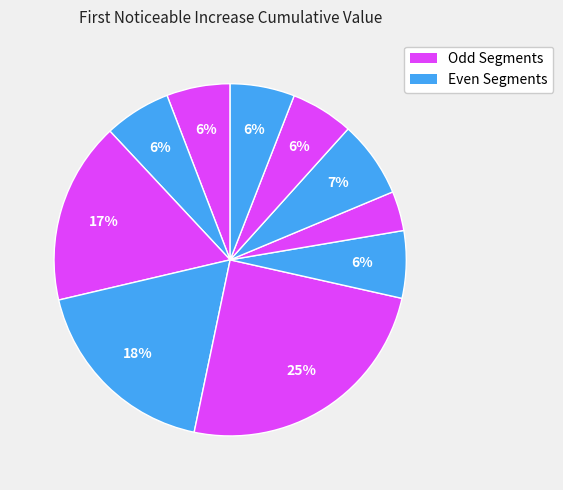

How many segments does this pie chart have?

10